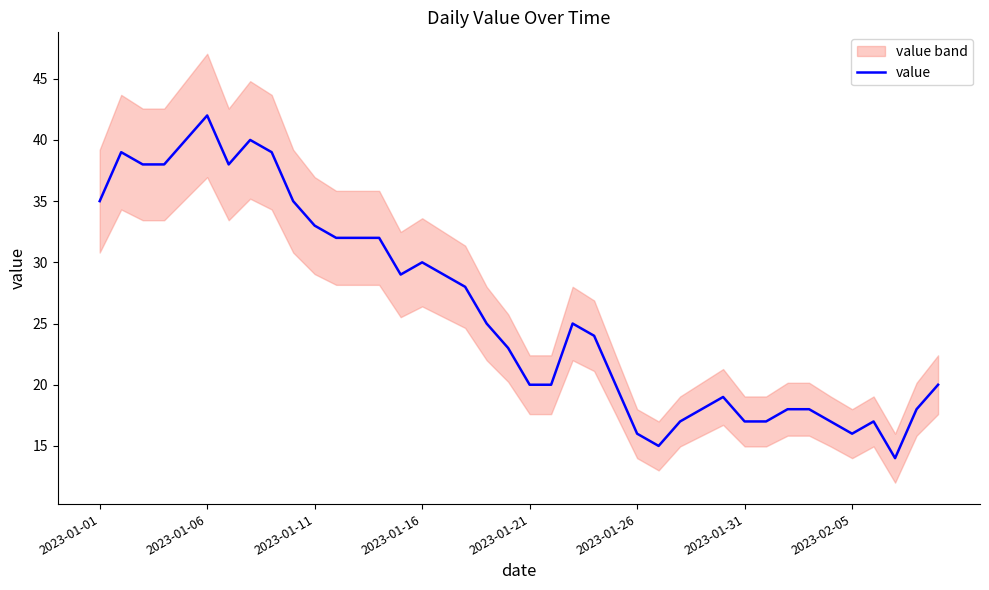

True or false: the data shows 29 at 16.

True